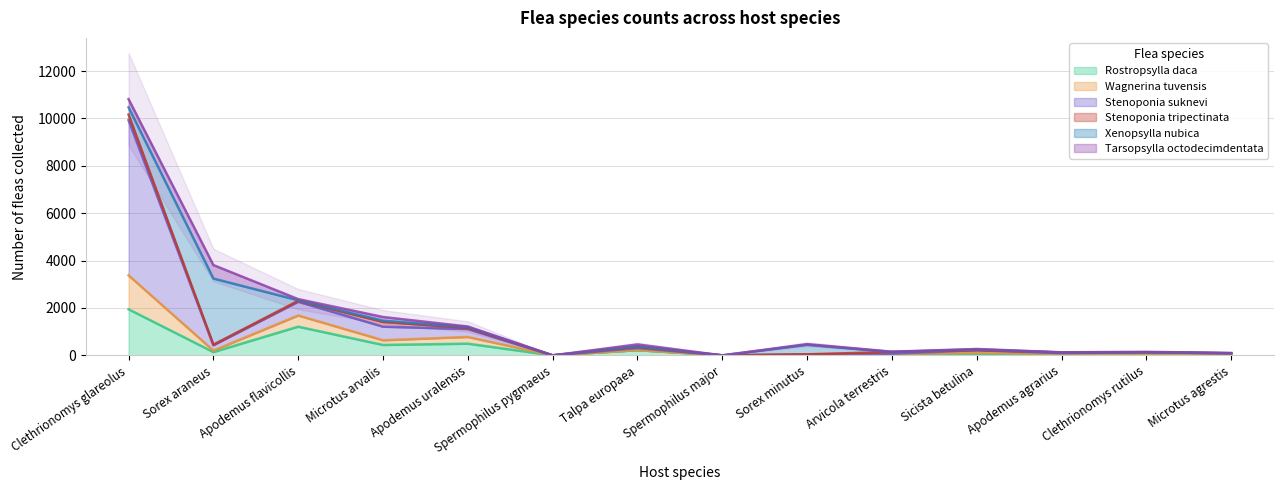

True or false: Rostropsylla daca has a value of 1325 at Spermophilus major.

False